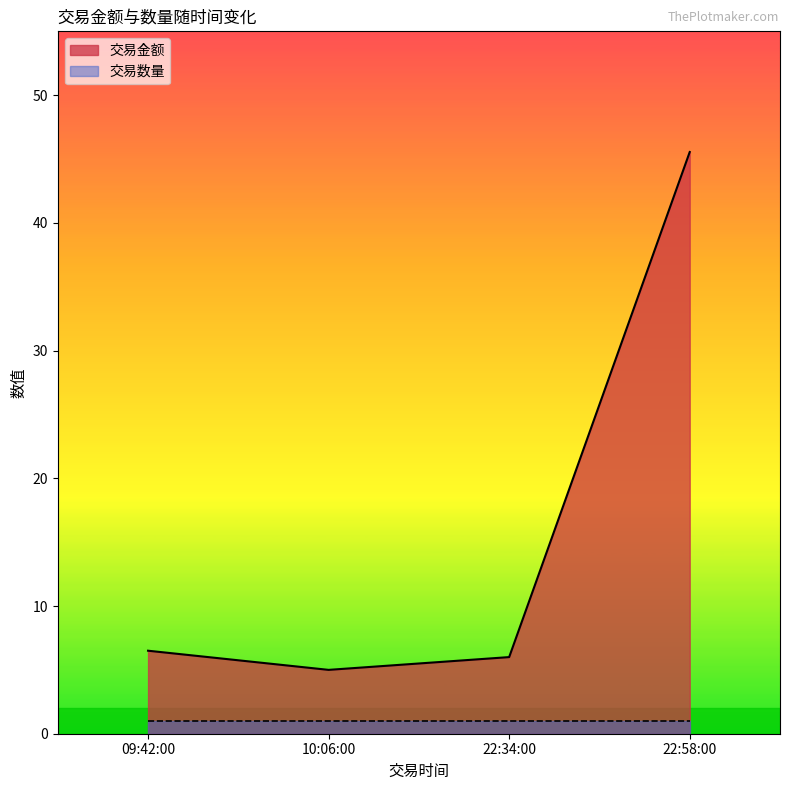

Which series has the widest spread of values?

交易金额